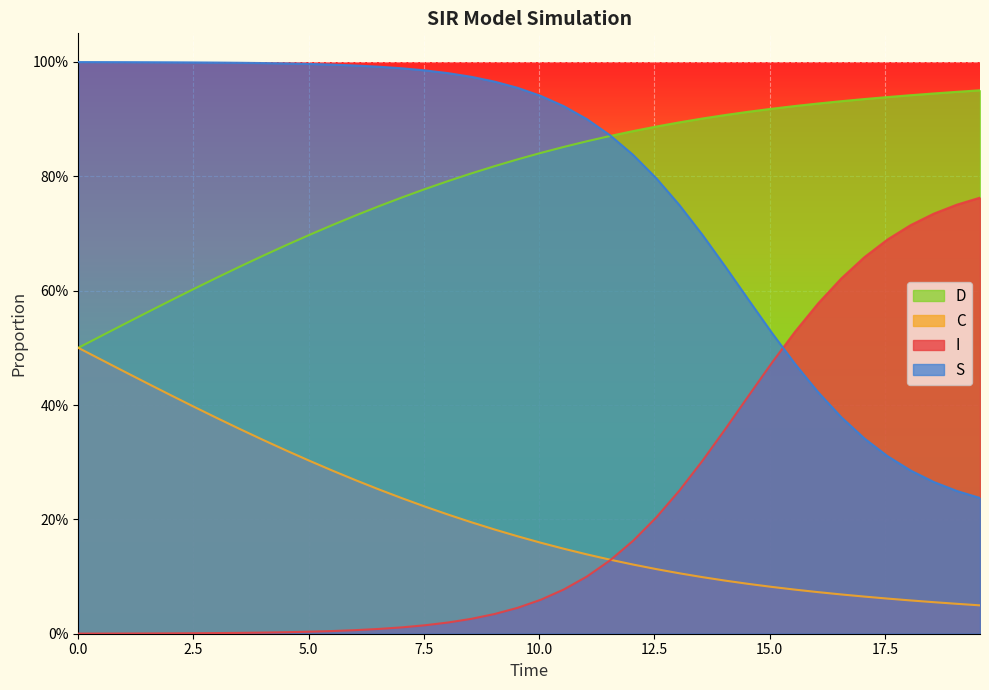

At which category is the sum across all series the highest?

5.0